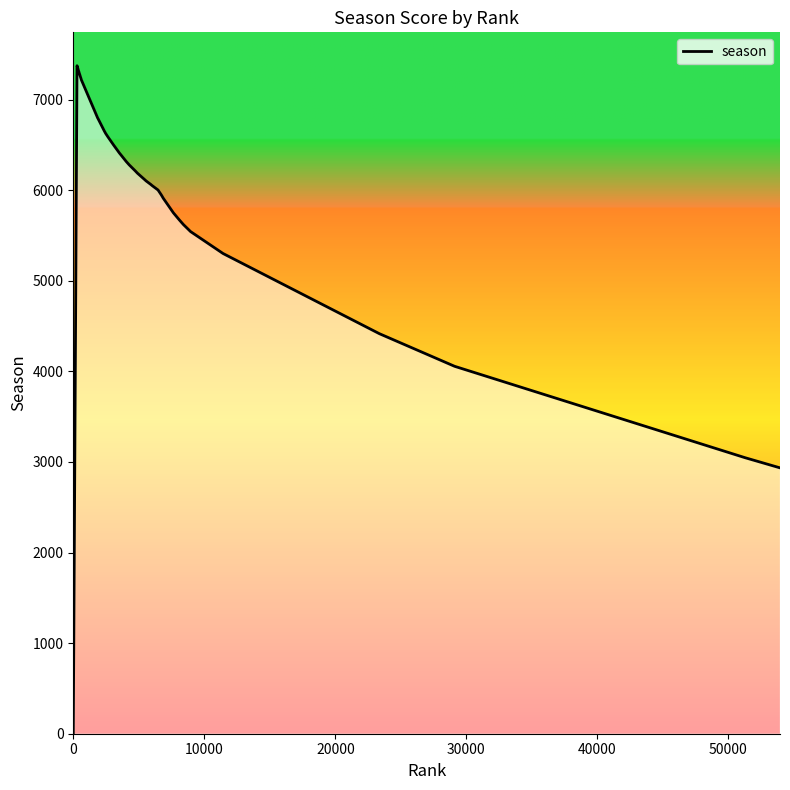

Does the chart have visible grid lines?

No